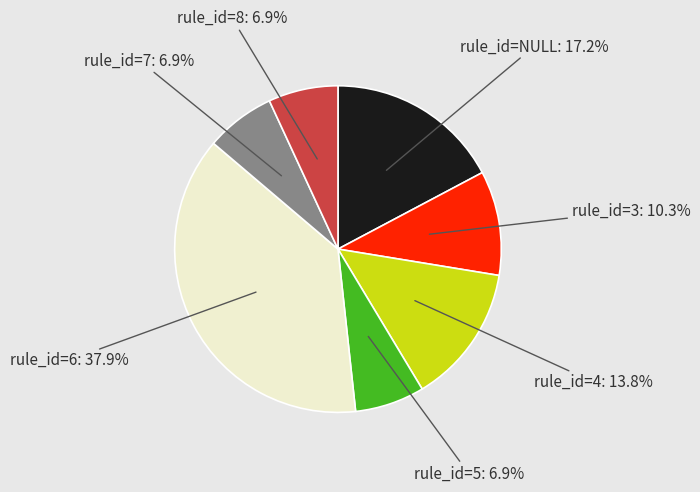

Between rule_id=5 and rule_id=NULL, which is larger?

rule_id=NULL